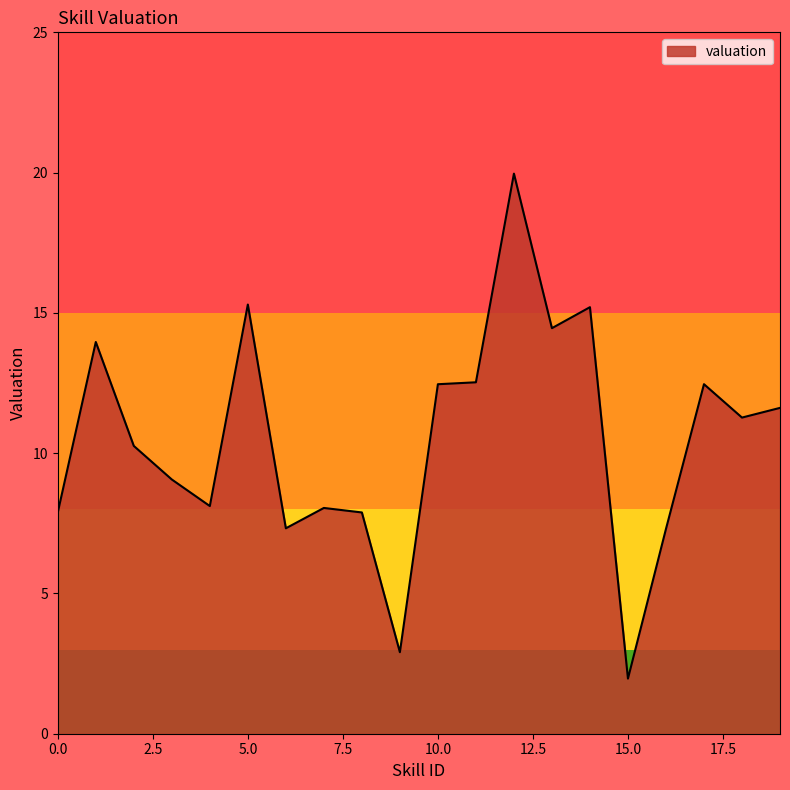

What is the sum of all values?

210.0